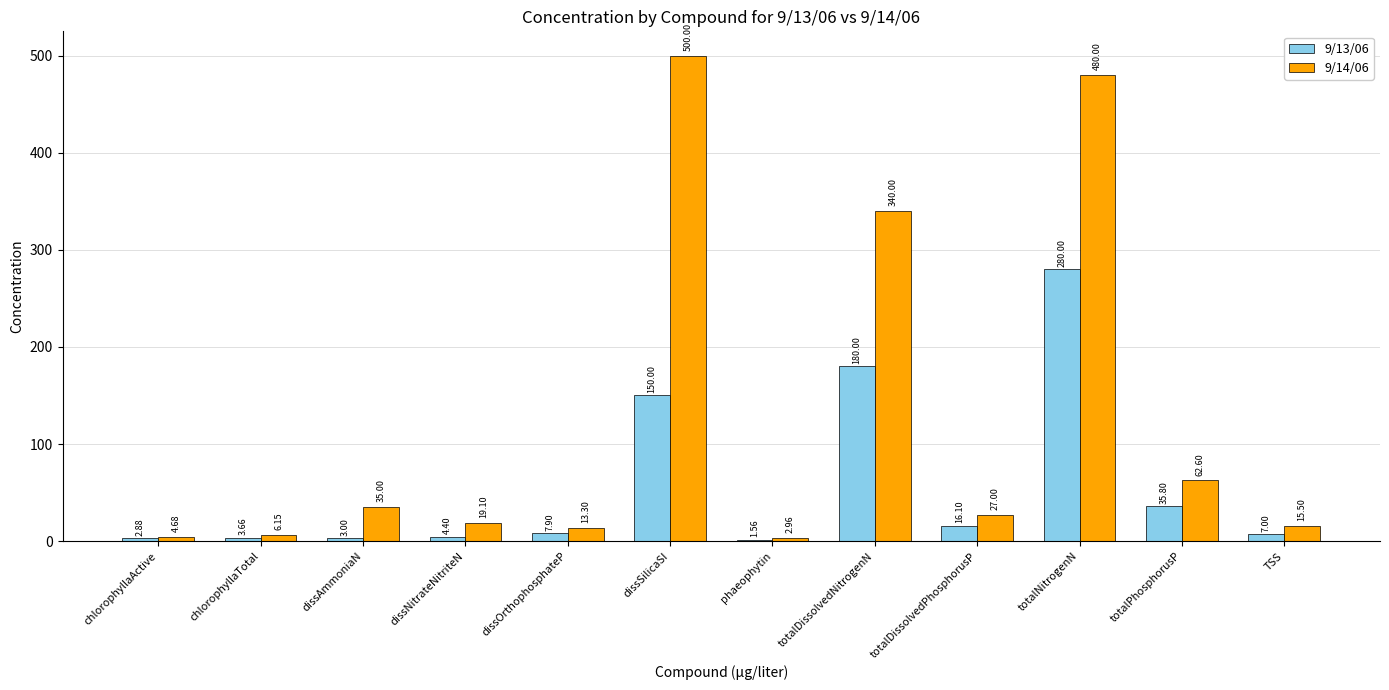

What is the difference between the 9/13/06 values at chlorophyllaTotal and dissNitrateNitriteN?

0.7